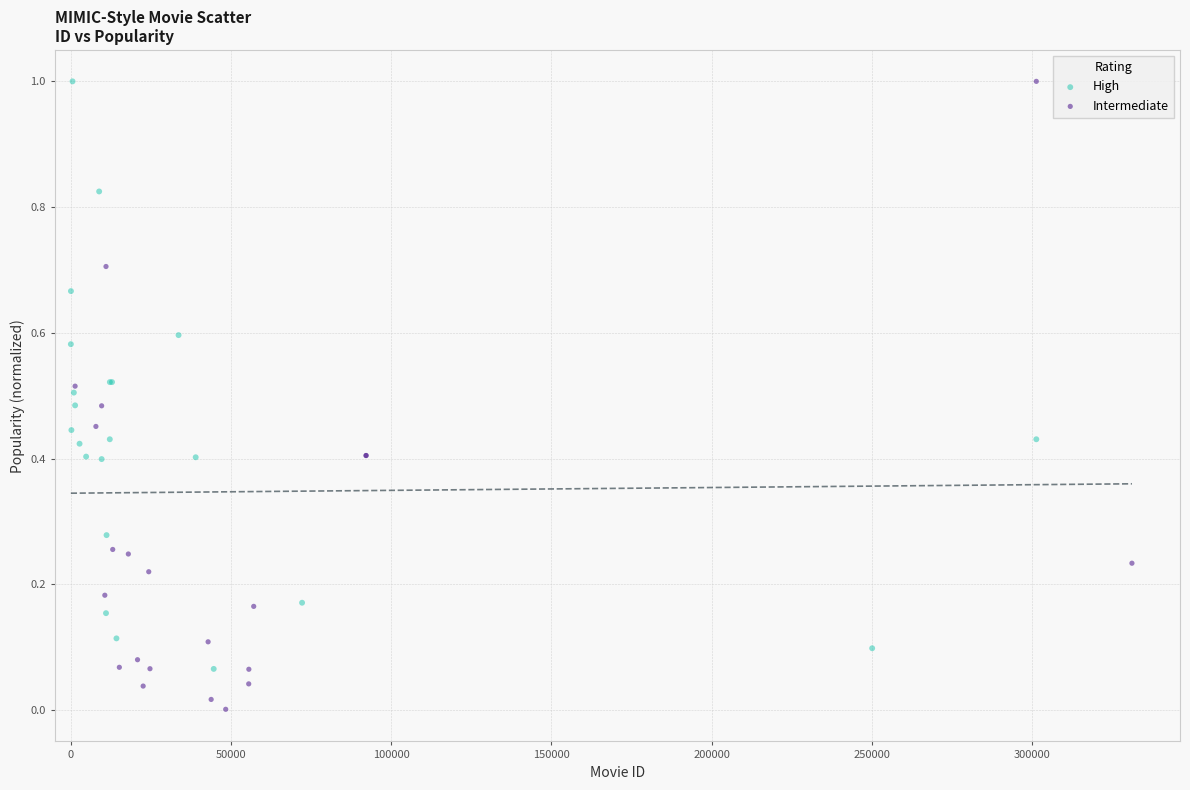

Which series has the widest spread of Y values?

Intermediate